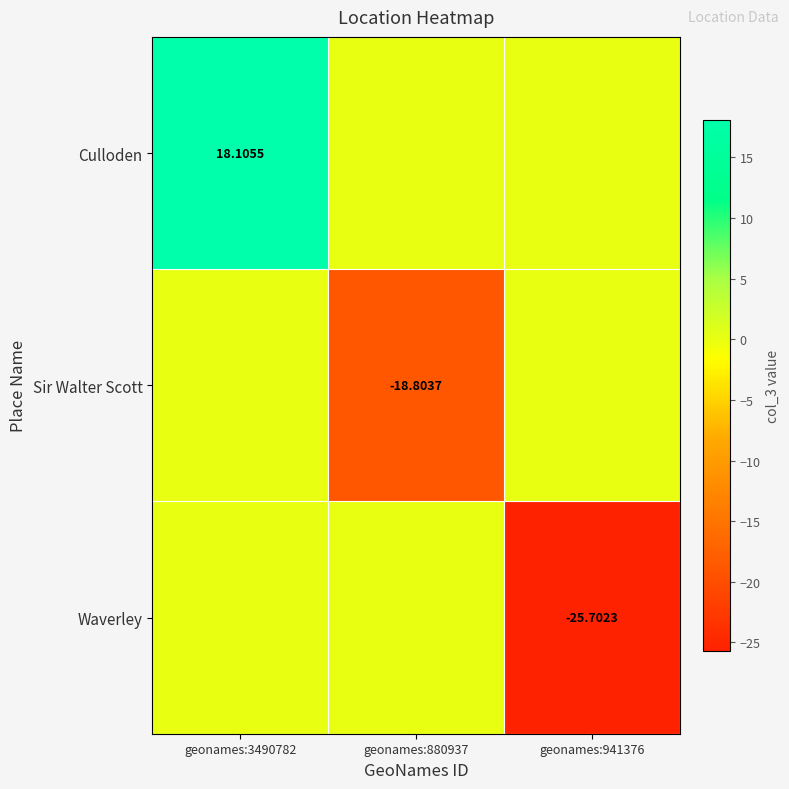

List the labels in order of Culloden value, smallest first.

geonames:880937, geonames:941376, geonames:3490782